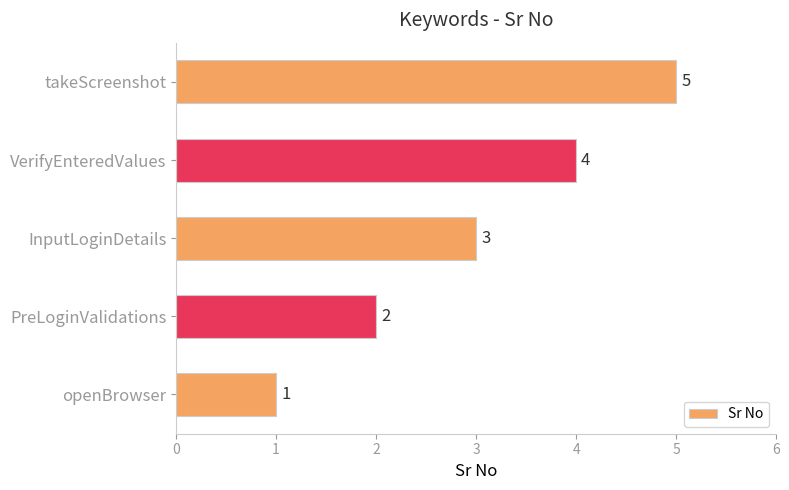

What is the change in value from InputLoginDetails to VerifyEnteredValues?

+1